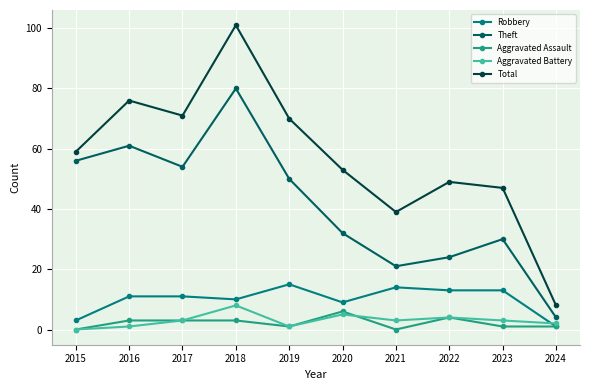

What is the sum of the Aggravated Assault values at 2016 and 2023?

4